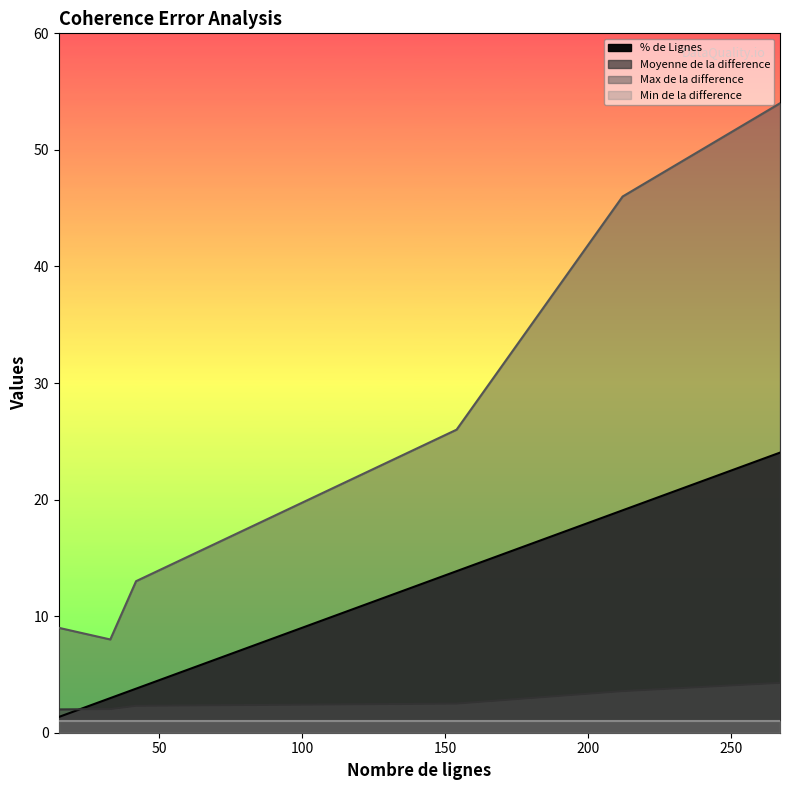

True or false: % de Lignes and Max de la difference cross at least once.

False